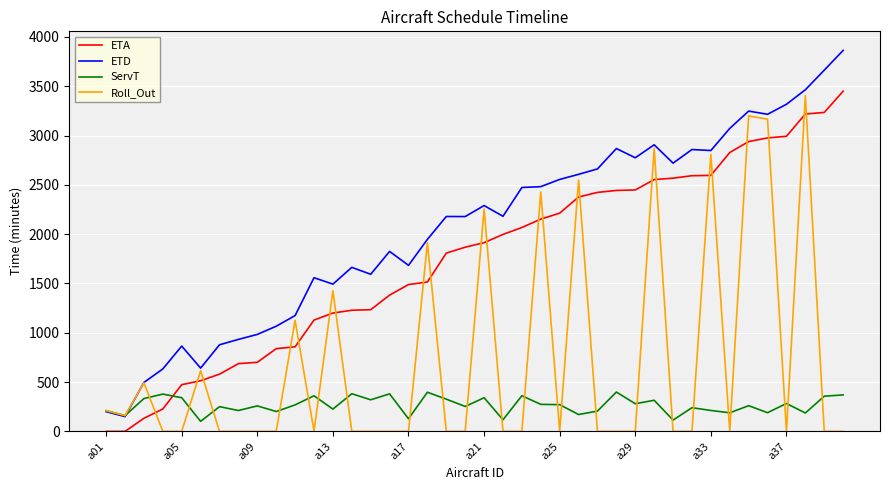

What is the highest value of the ETD series?

3863.4